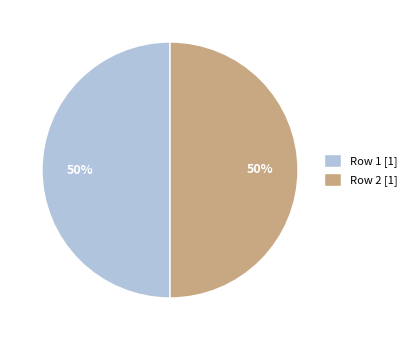

To the nearest percent, what is the average slice percentage?

50%